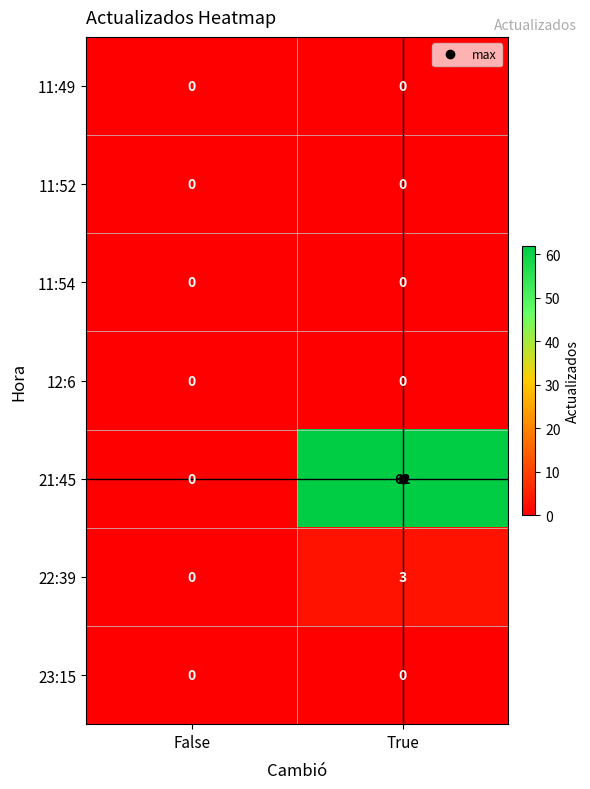

The value of 22:39 at True is 1. True or false?

False